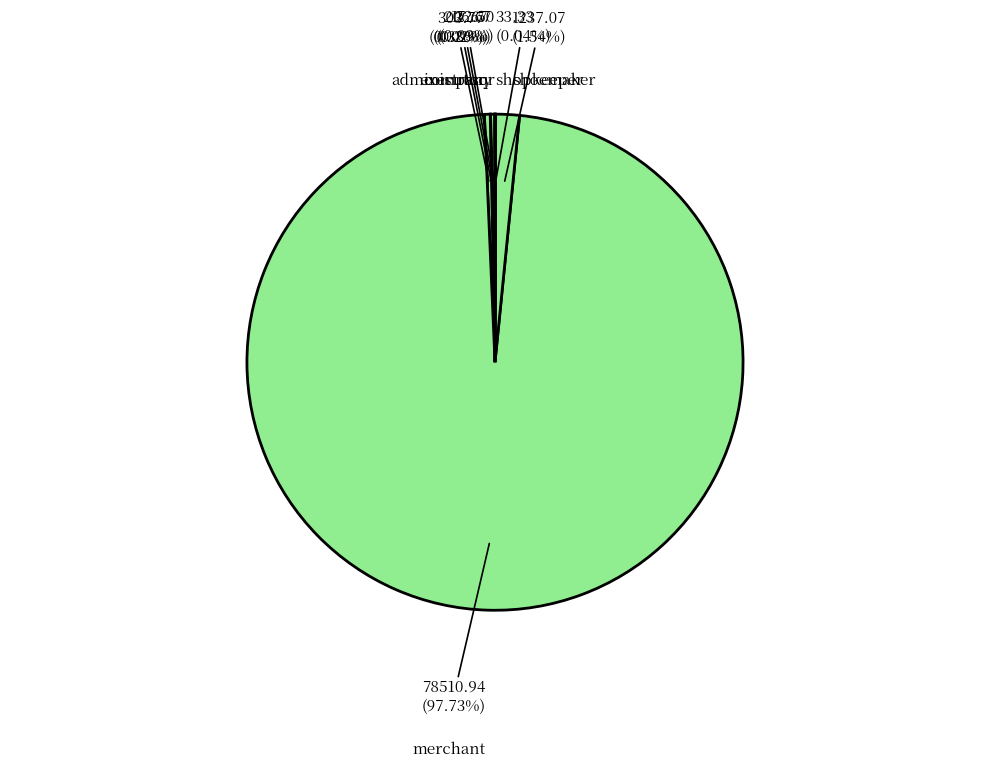

How many segments does this pie chart have?

7